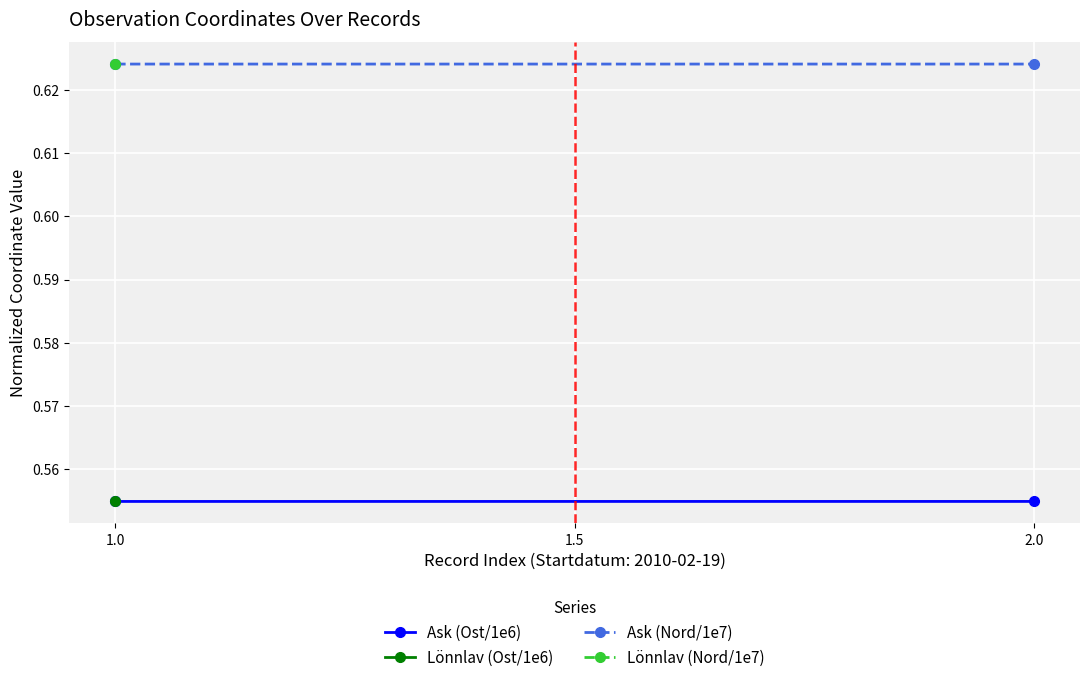

The value of Ask (Ost/1e6) at 1.5 is 0.6. True or false?

True